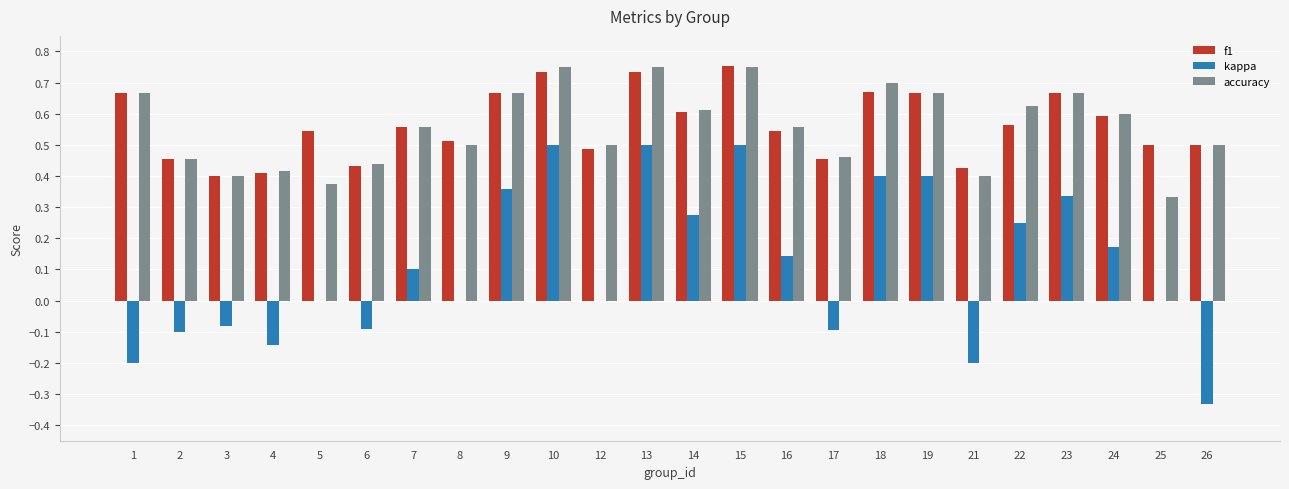

What is the total value across all series at 9?

1.7